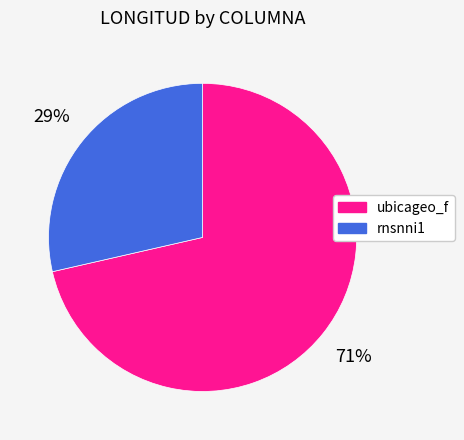

Approximately how many times larger is the value at rnsnni1 compared to ubicageo_f?

0.4